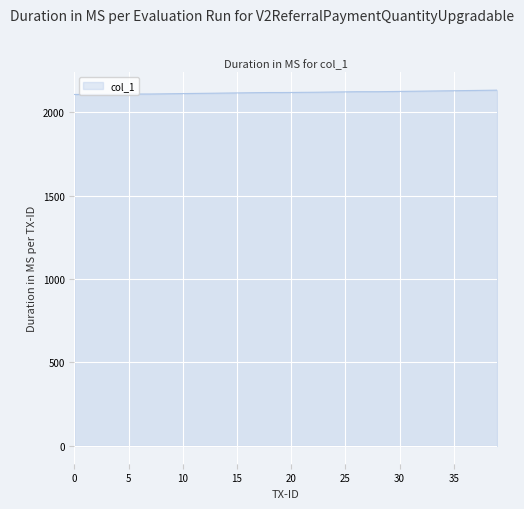

Count the number of categories in the chart.

40